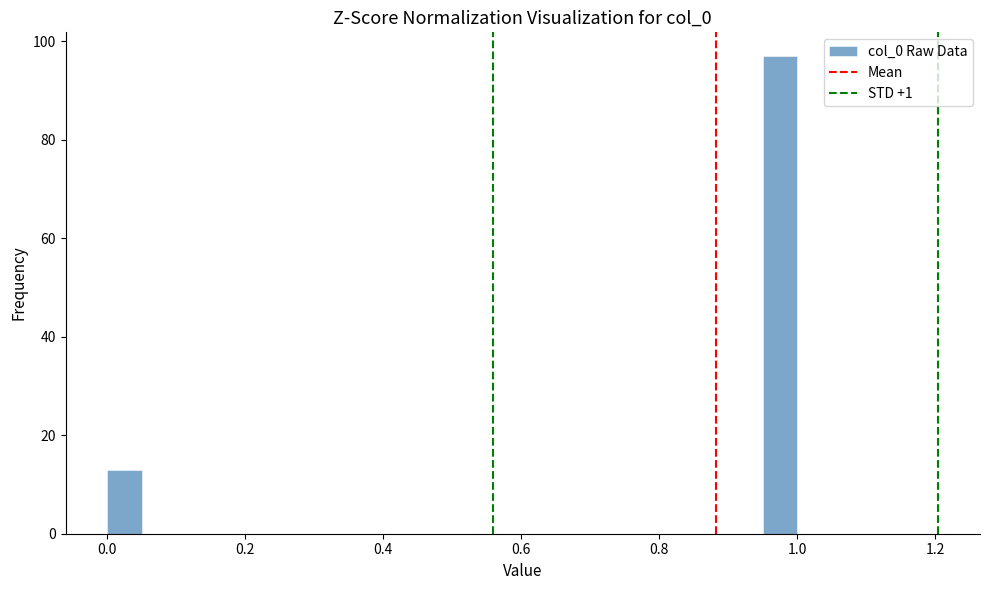

Around what value on the x-axis is the tallest bar? Give the approximate position of its centre, as read against the axis.

0.98